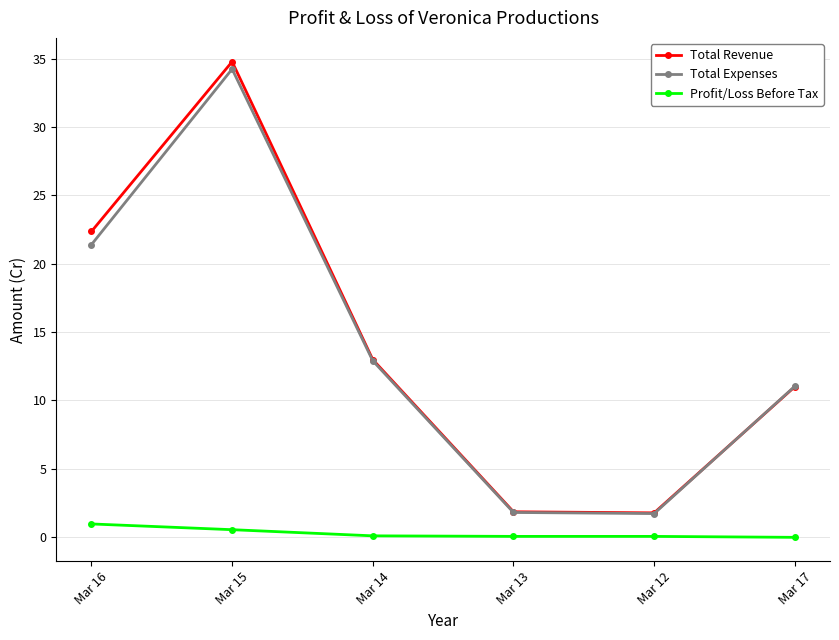

What is the sum of the Profit/Loss Before Tax values at Mar 12 and Mar 15?

0.6